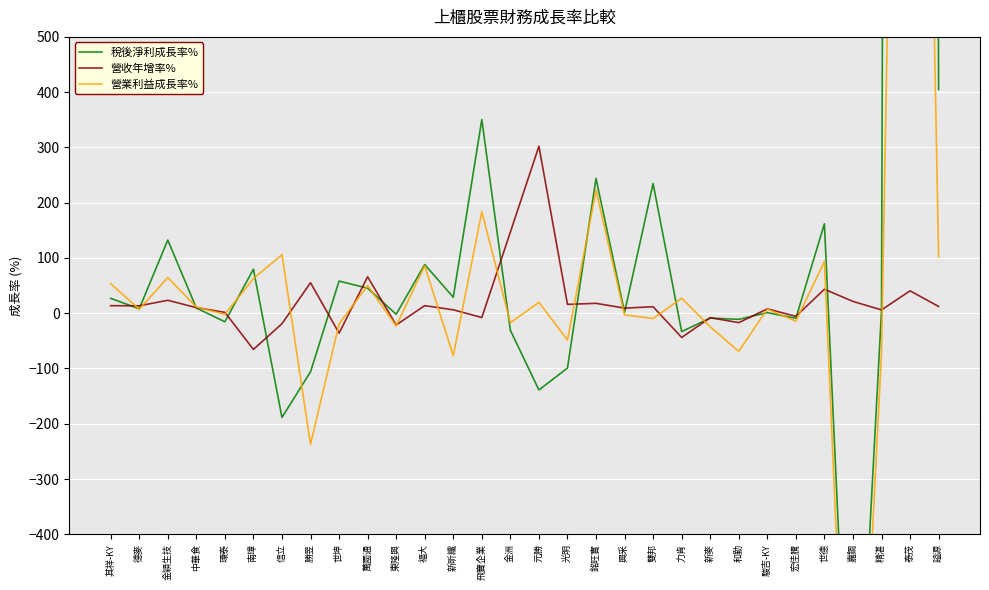

After their last crossing, which series has the higher values: 稅後淨利成長率% or 營收年增率%?

稅後淨利成長率%